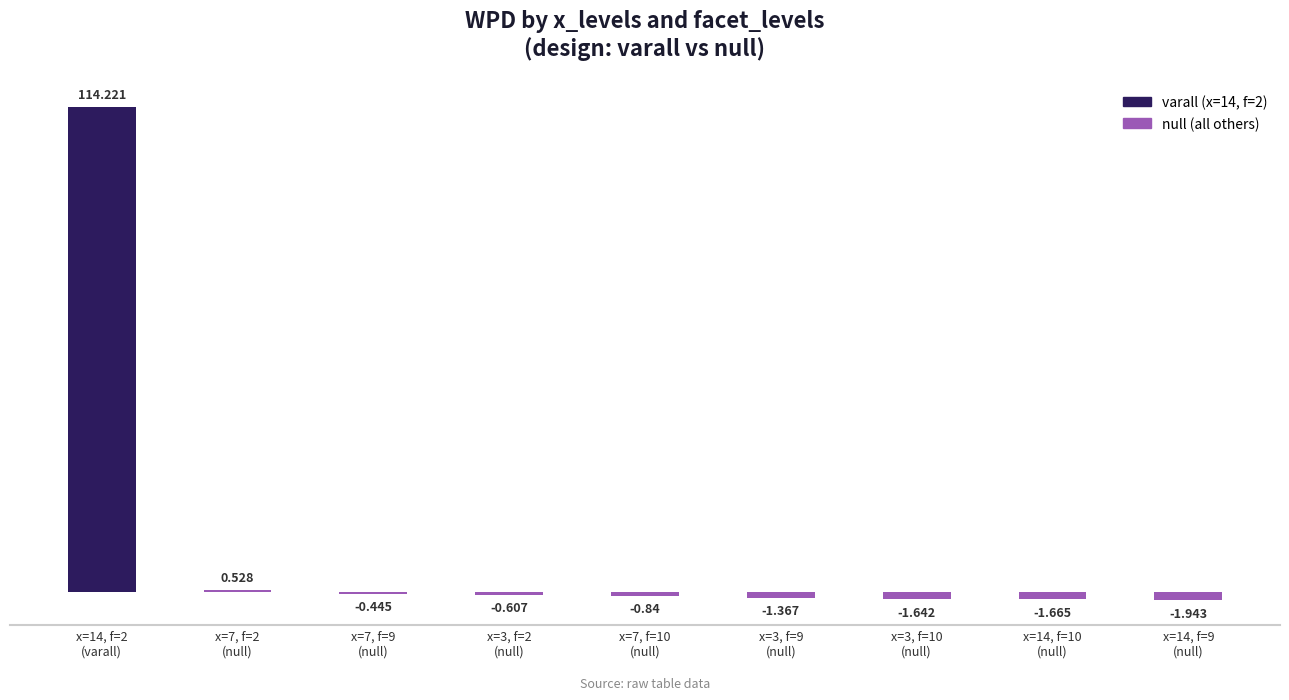

Rank the categories by value from highest to lowest.

14_varall, 7_null_2, 7_null_9, 3_null_2, 7_null_10, 3_null_9, 3_null_10, 14_null_10, 14_null_9